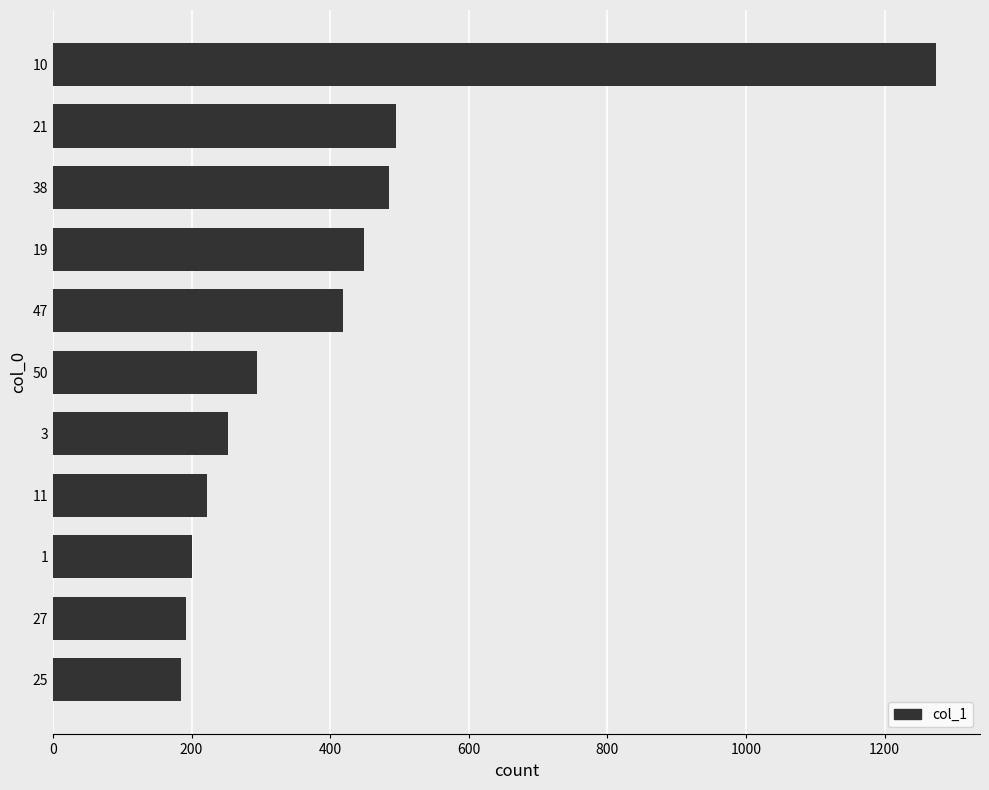

Which has a higher value, 10 or 50?

10